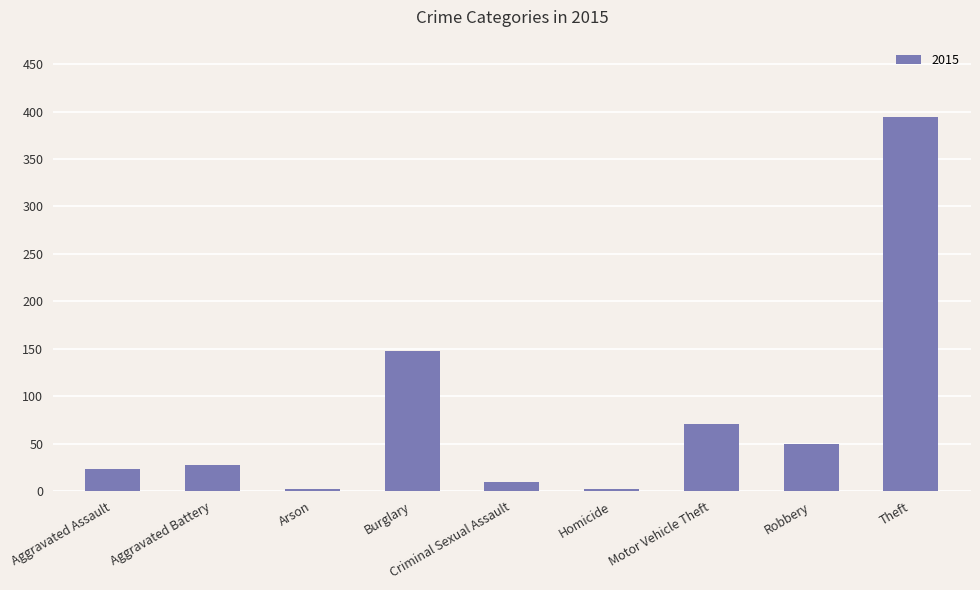

What is the difference between the maximum and second lowest values?

392